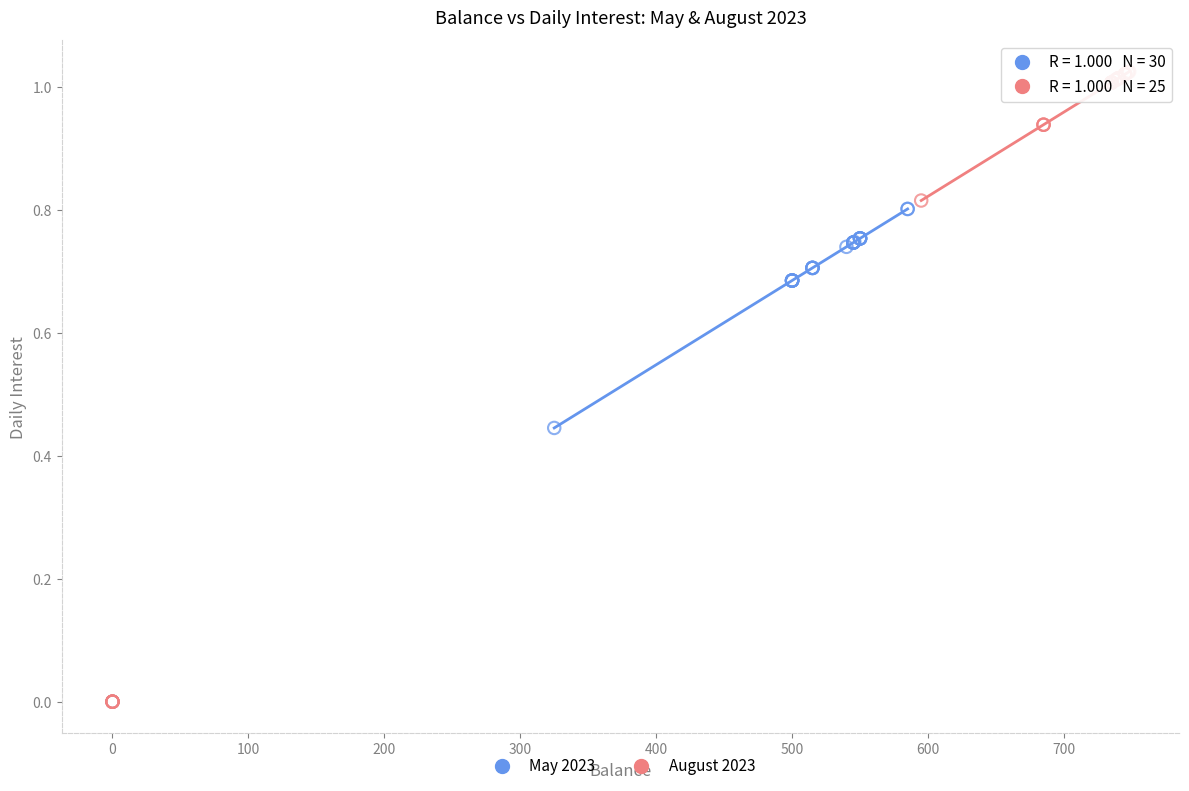

Which series has the widest spread of Y values?

August 2023